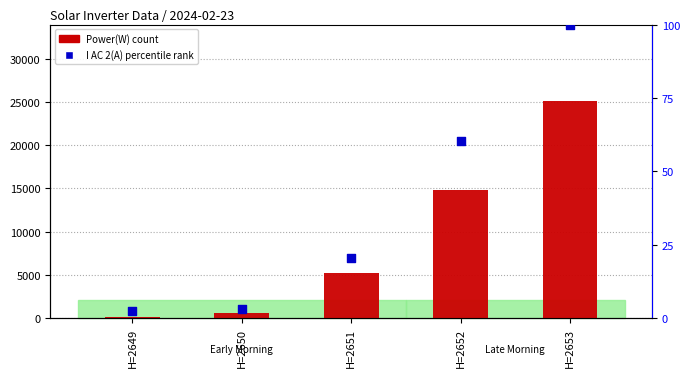

Which series has the largest total across all categories?

Power(W)